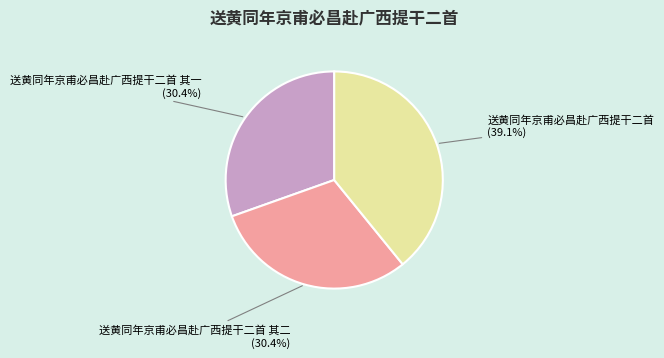

What percentage do 送黄同年京甫必昌赴广西提干二首 and 送黄同年京甫必昌赴广西提干二首 其一 together represent?

69.6%